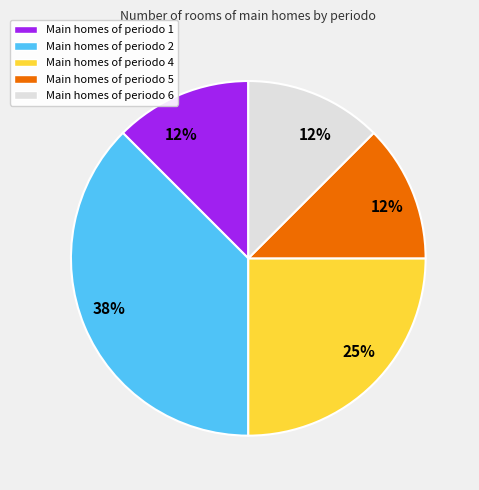

To the nearest percent, what is the average slice percentage?

20%